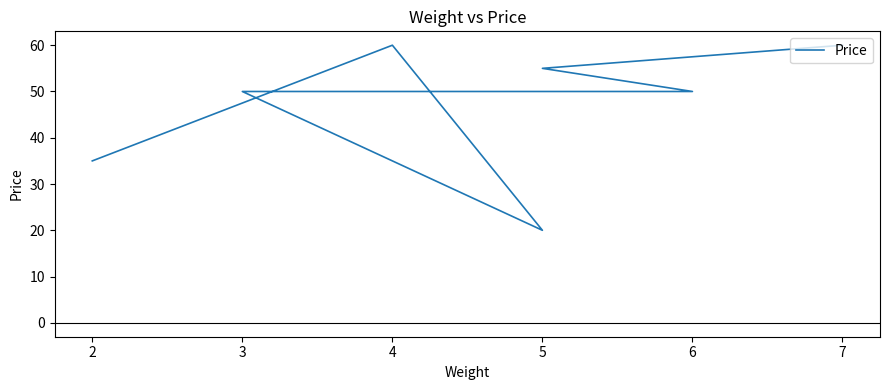

Between 3 and 7, which is larger?

7